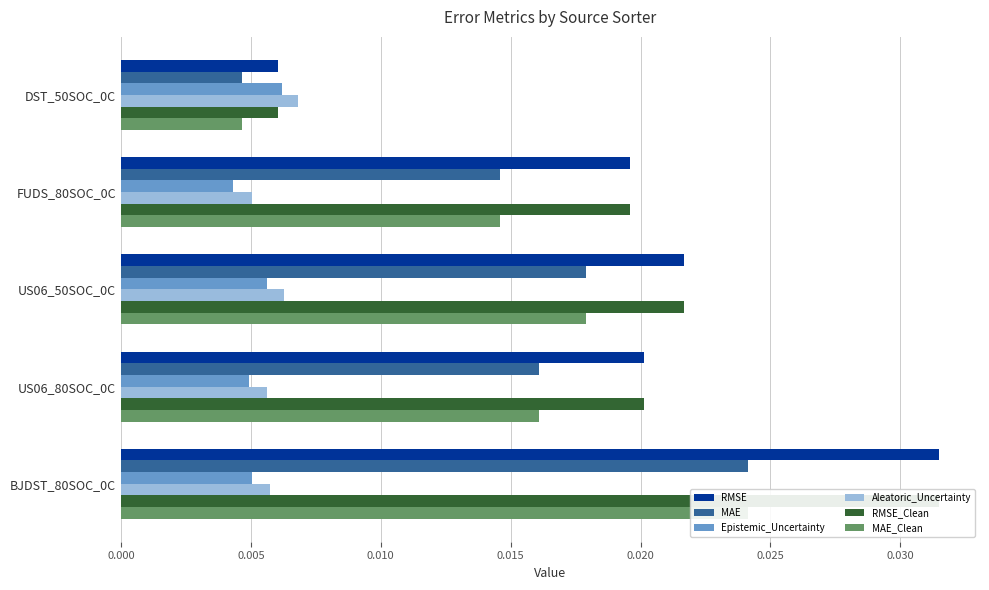

Is it true that MAE equals 0.0 at FUDS_80SOC_0C?

False